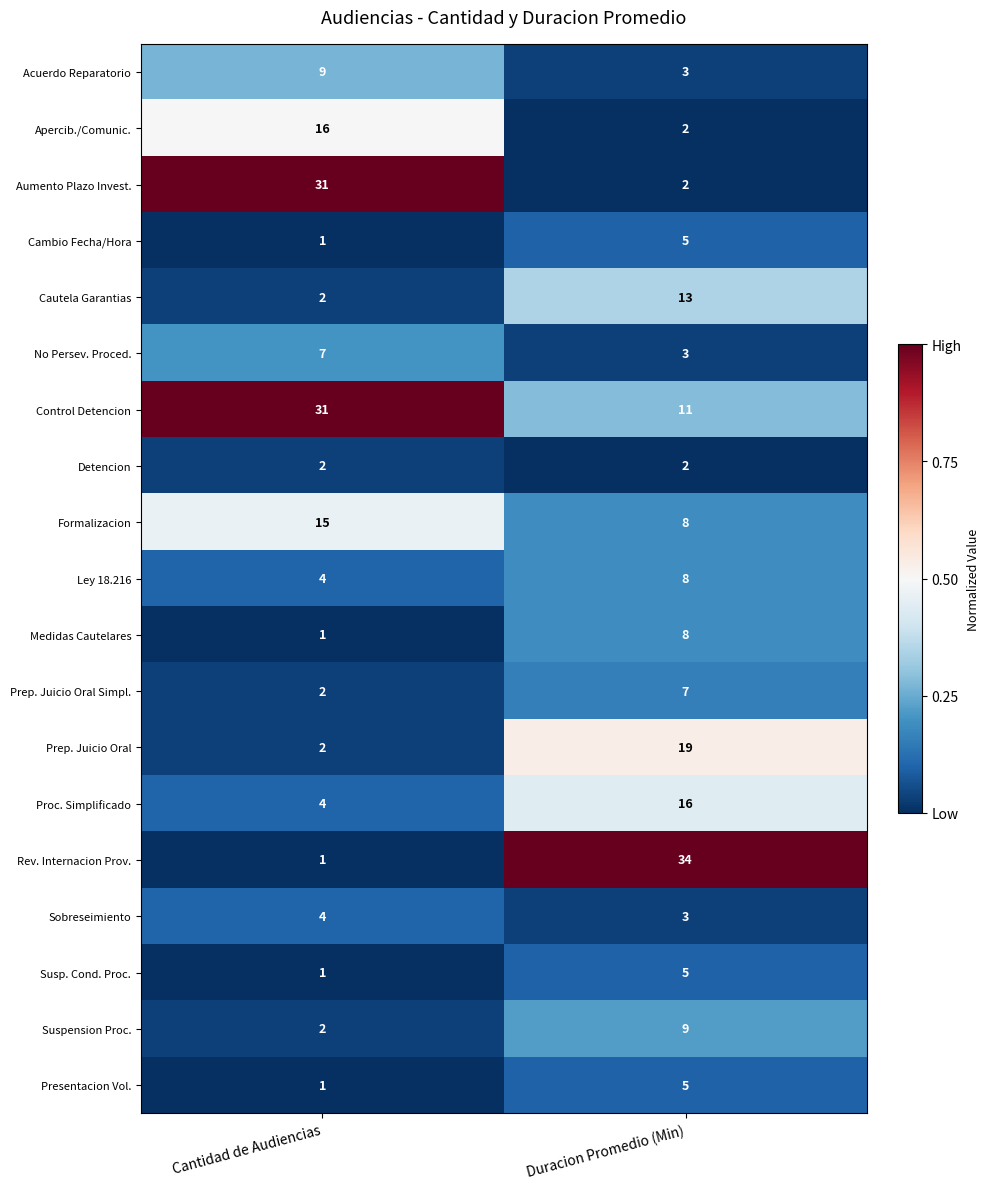

Is it true that Detencion equals 2 at Duracion Promedio (Min)?

True